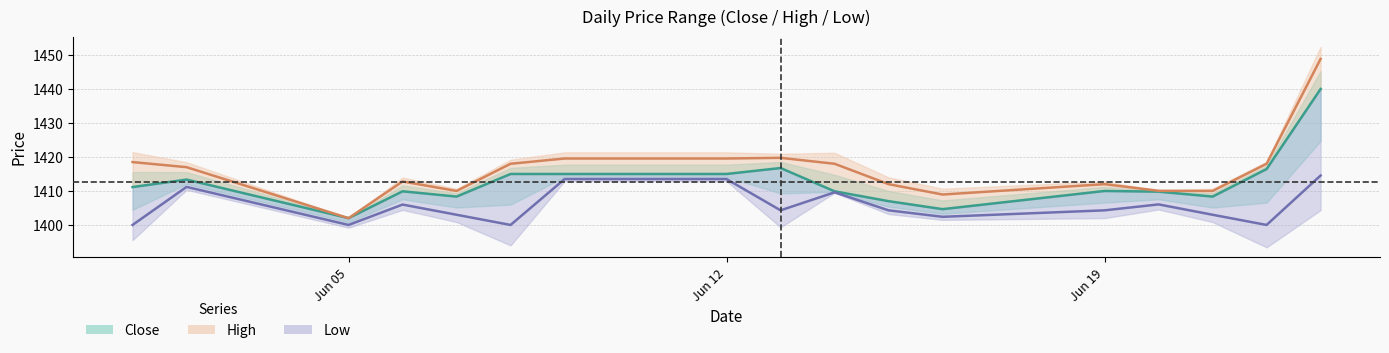

How many values in the Low series exceed 1404?

10